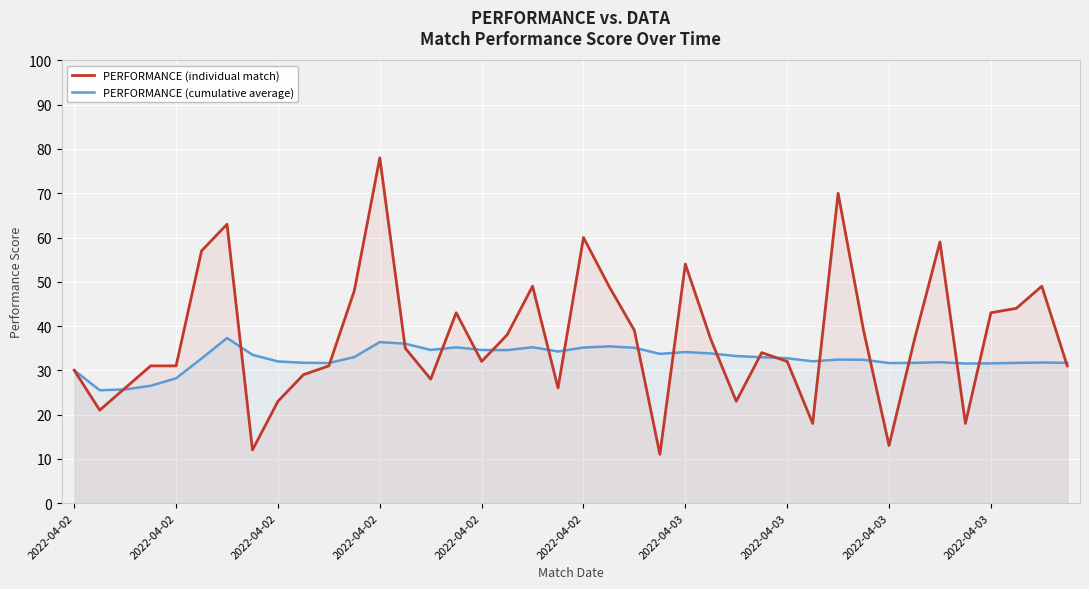

What is the sum of the PERFORMANCE (cumulative average) values at 10 and 39?

63.3